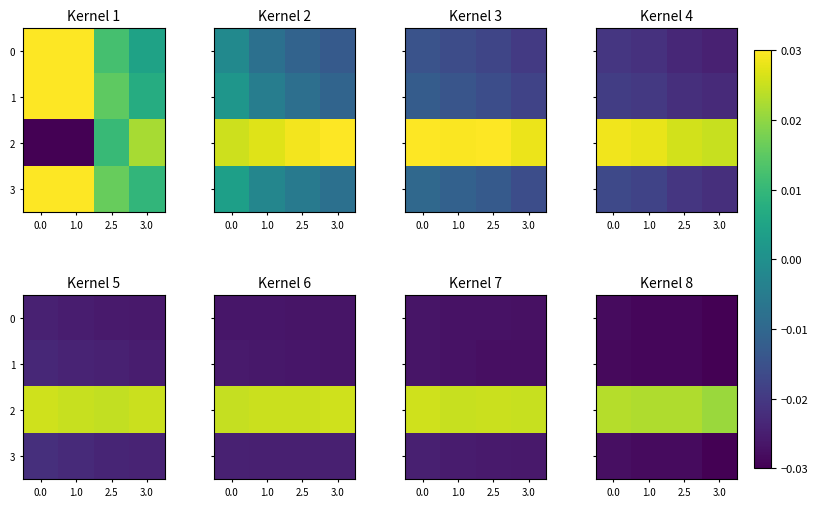

Which series has the widest spread of values?

3